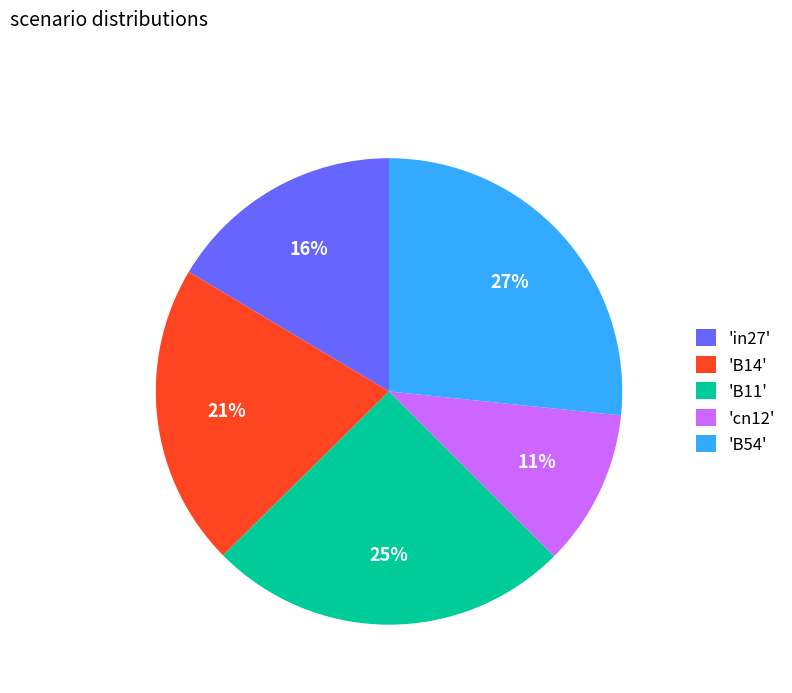

Is the sum of 'cn12' and 'B54' greater than half?

No